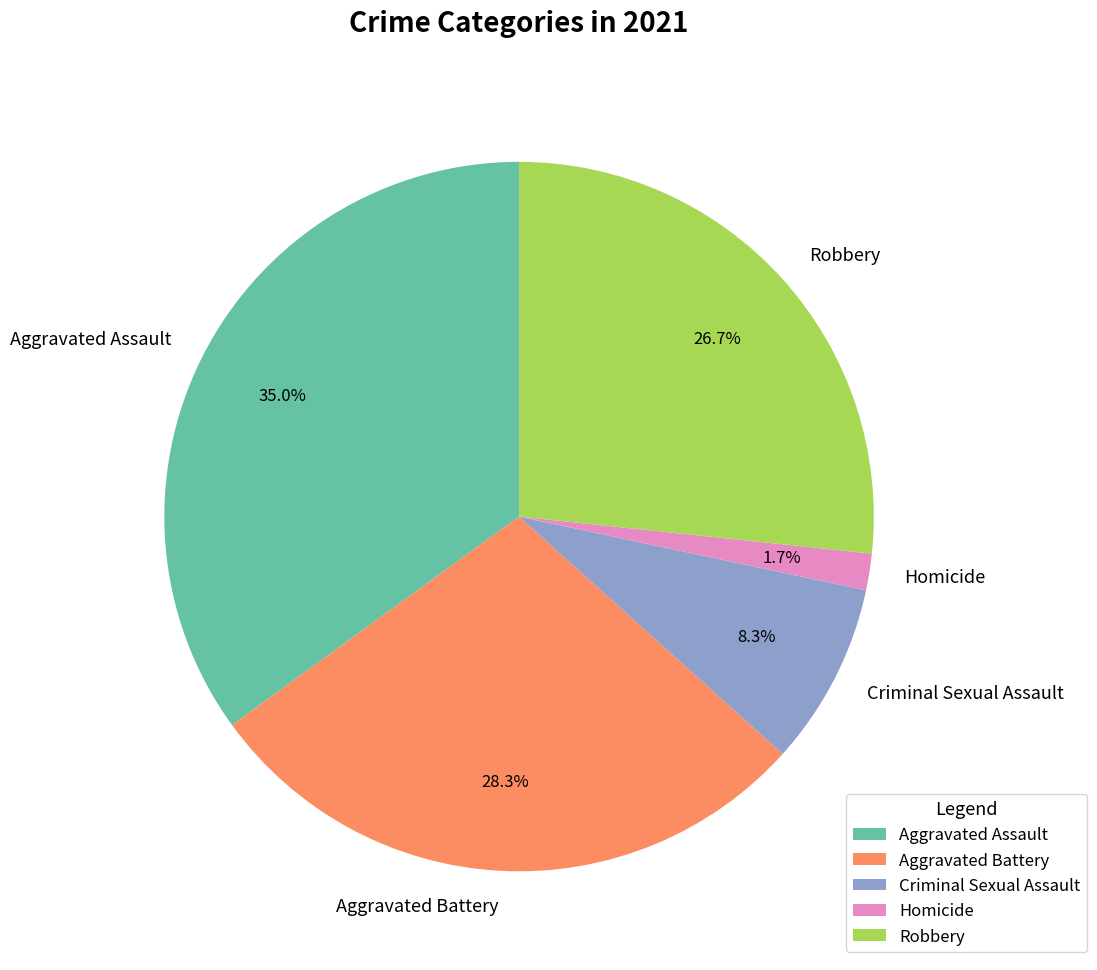

What percentage do Homicide and Aggravated Battery together represent?

30.0%